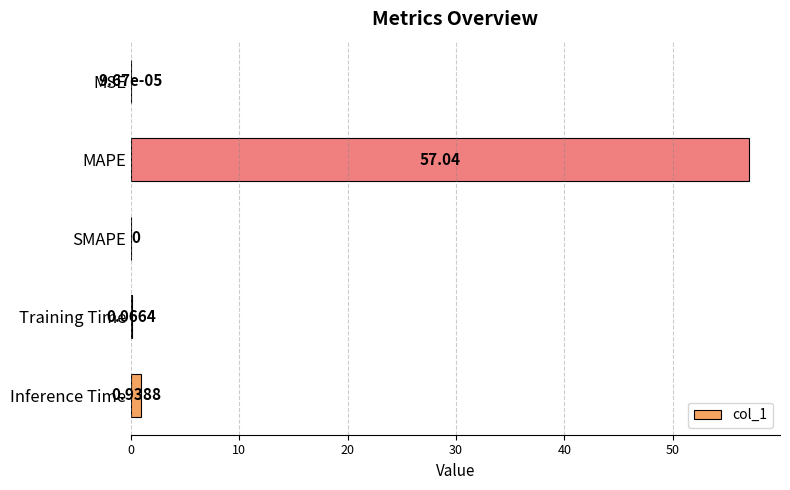

What is the change in value from SMAPE to Inference Time?

+0.9